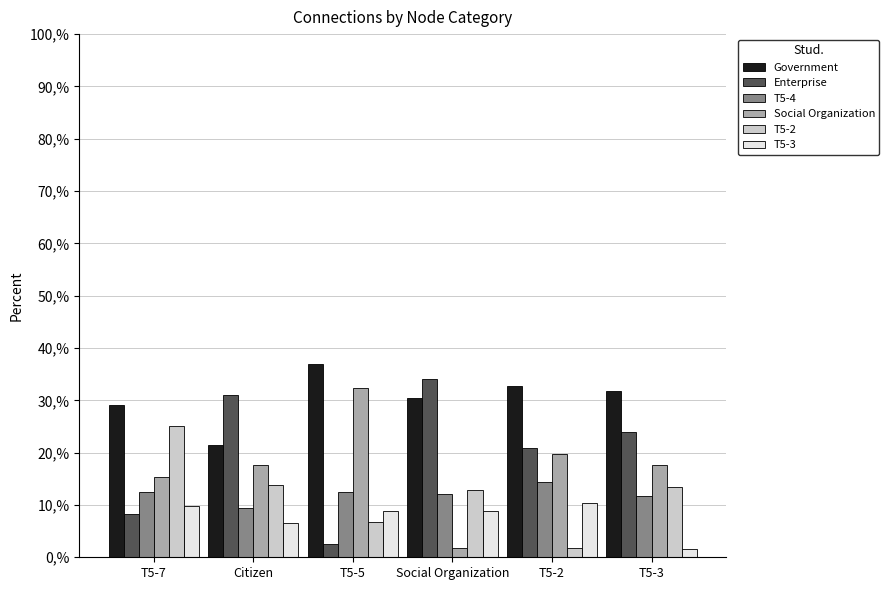

At which label does Enterprise first exceed 23?

Citizen